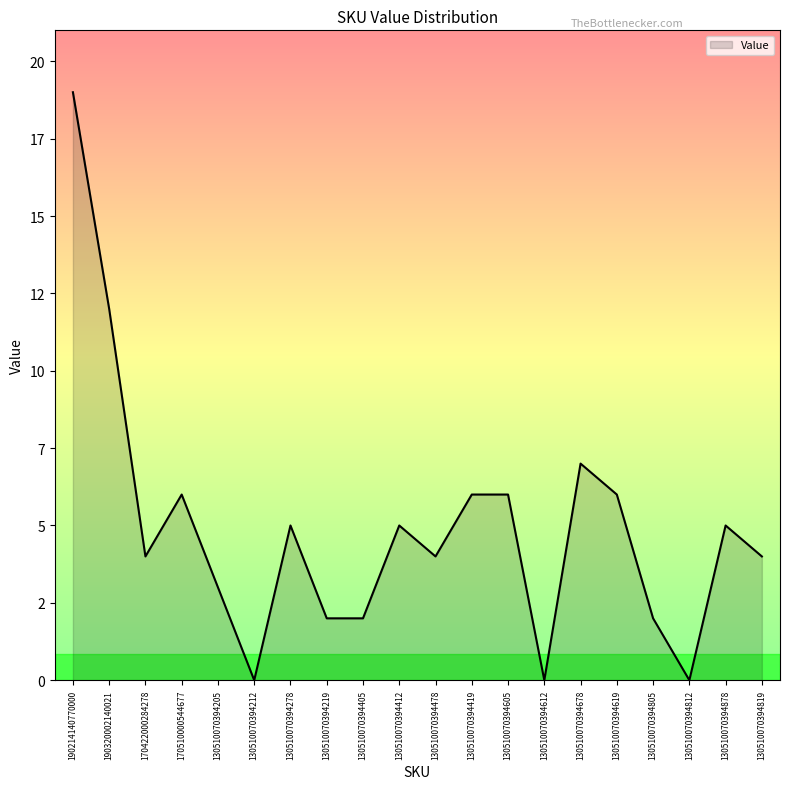

True or false: there are more than 0 points higher than both neighbors.

True